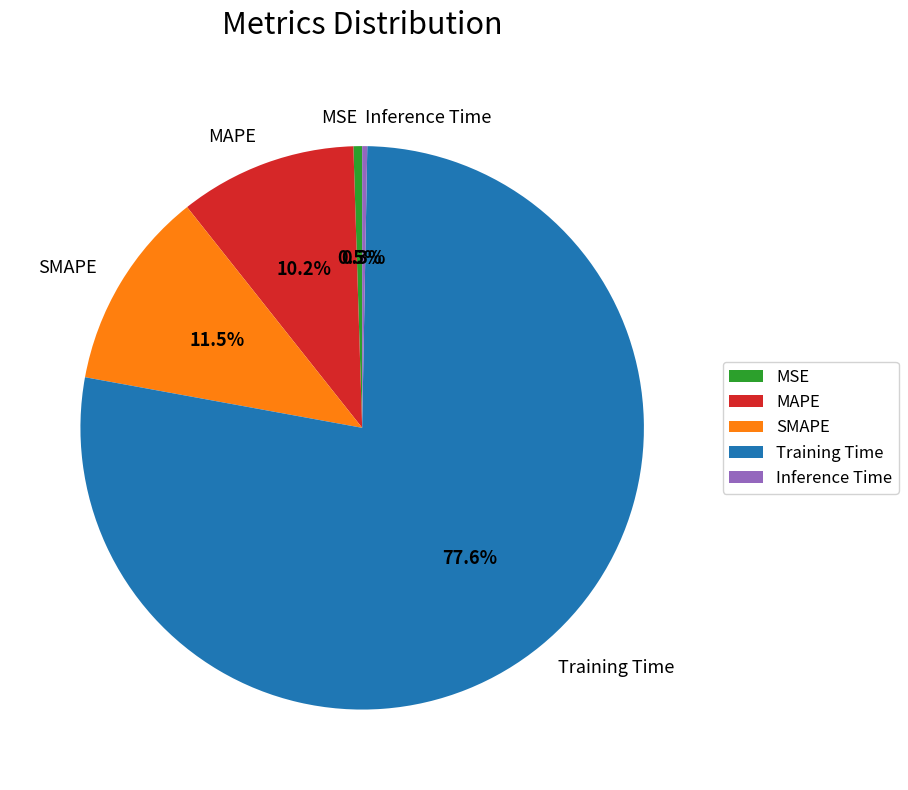

Combined, do Training Time and SMAPE account for over 50%?

Yes